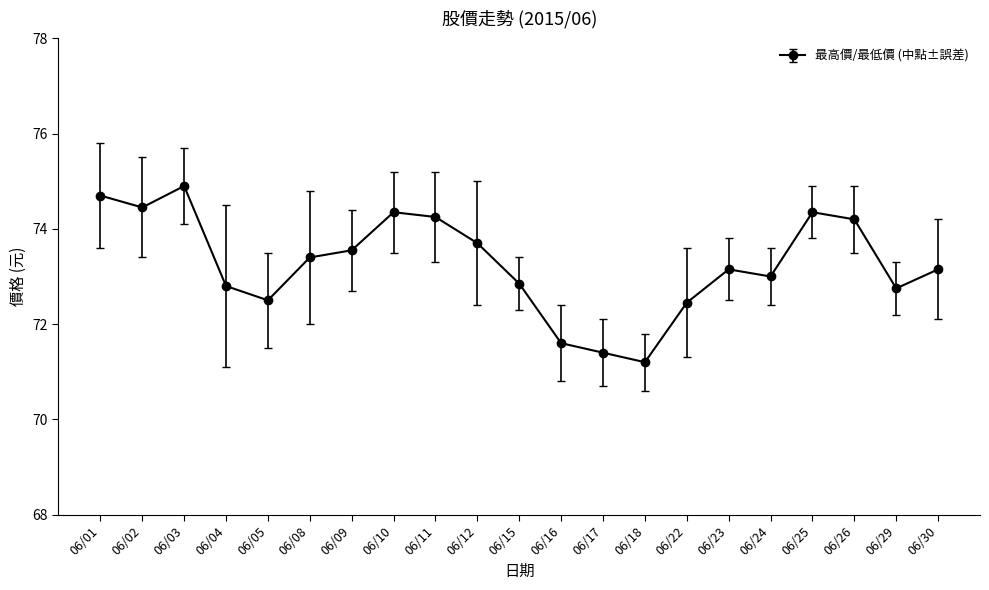

How many distinct data groups are displayed?

1